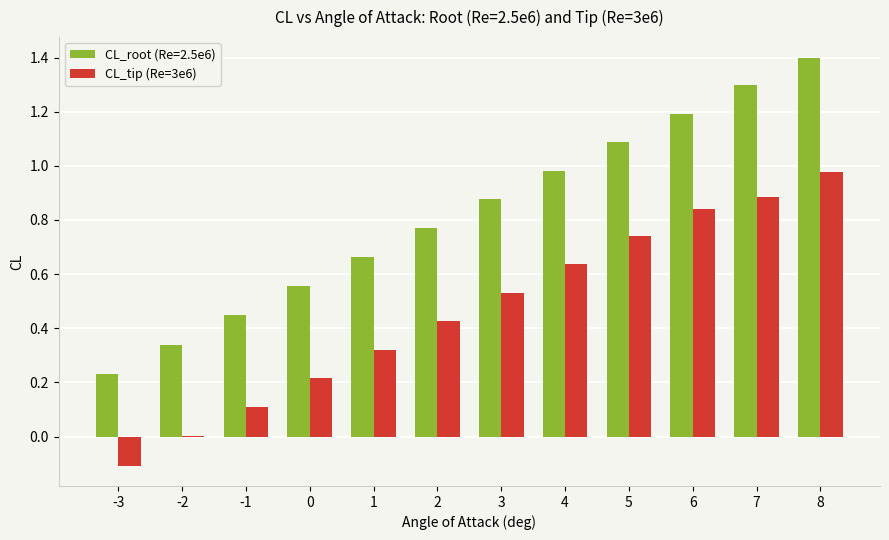

Between 4 and 7, which series saw the biggest shift?

CL_root (Re=2.5e6)